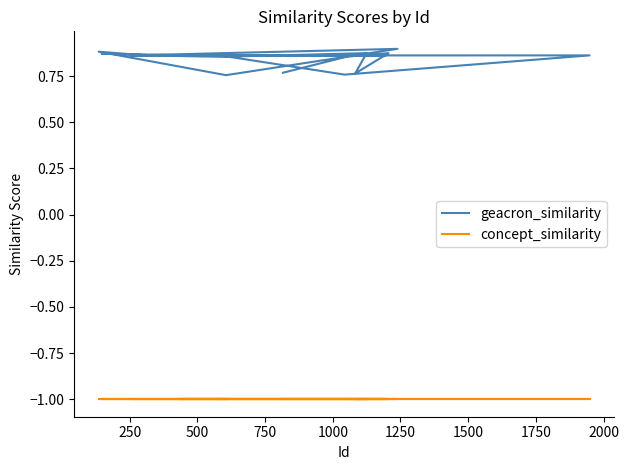

The concept_similarity series shows -1.6 at 1500. True or false?

False